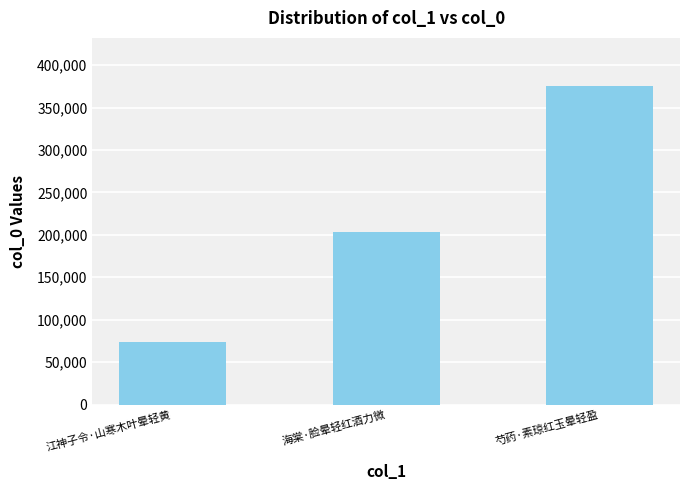

What is the label of the 3rd bar from the left?

芍药·素琼红玉晕轻盈